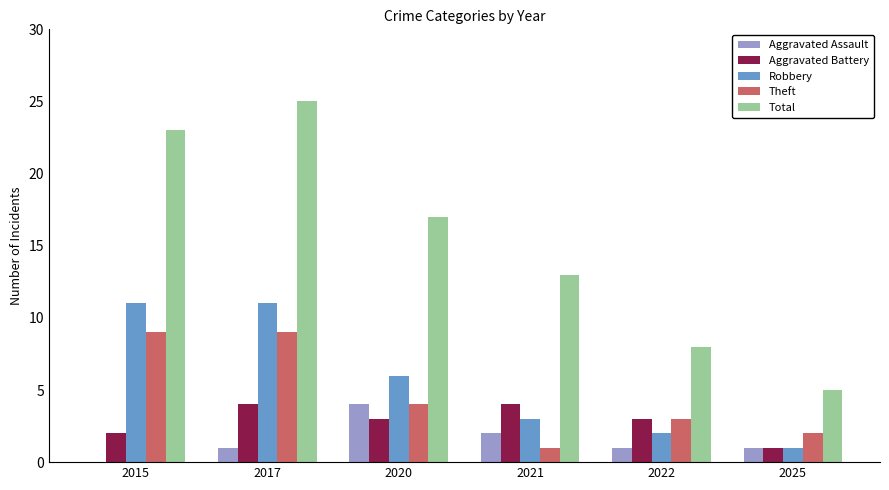

What is the average value of the Robbery series?

6